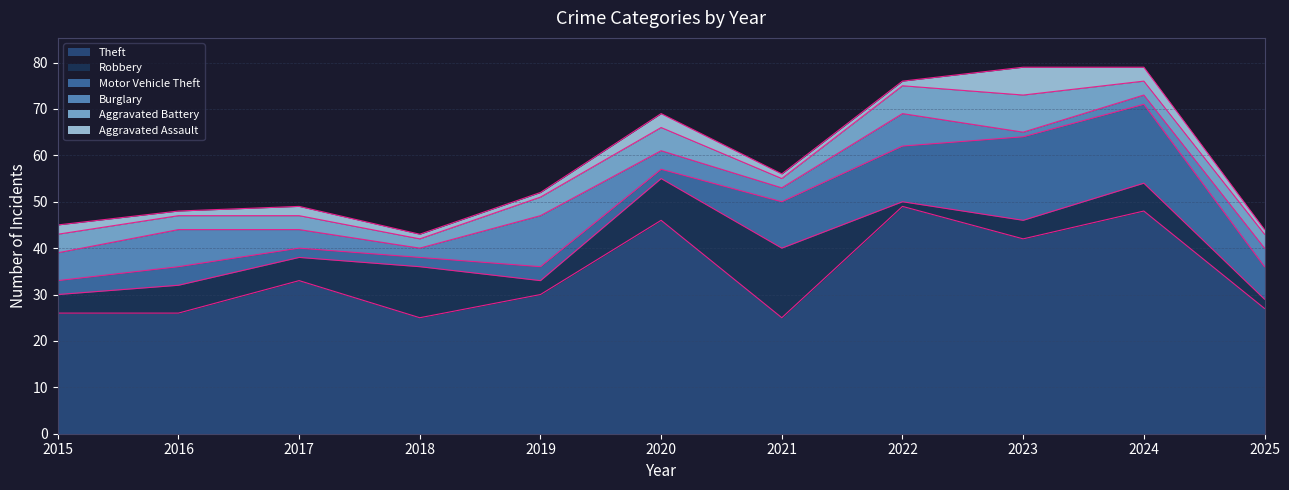

True or false: Theft and Motor Vehicle Theft intersect in this chart.

False